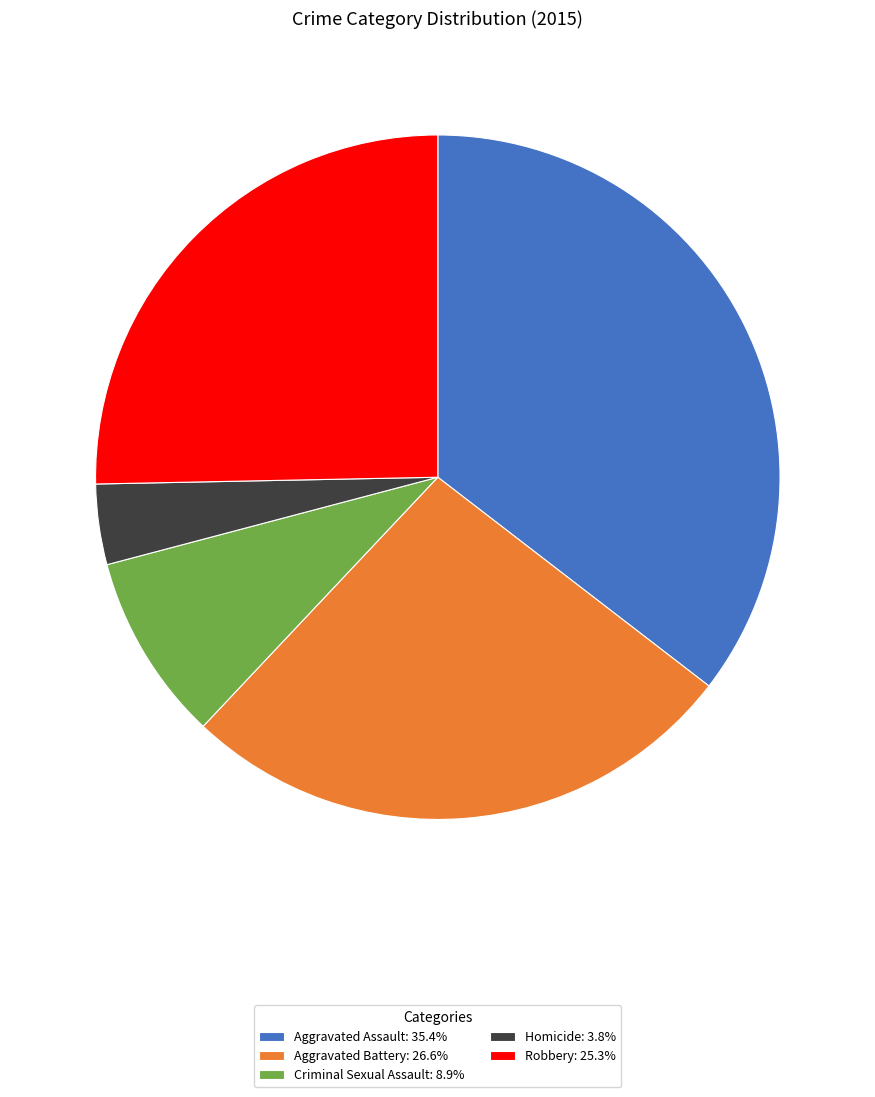

Does Aggravated Assault represent more than half of the total?

No